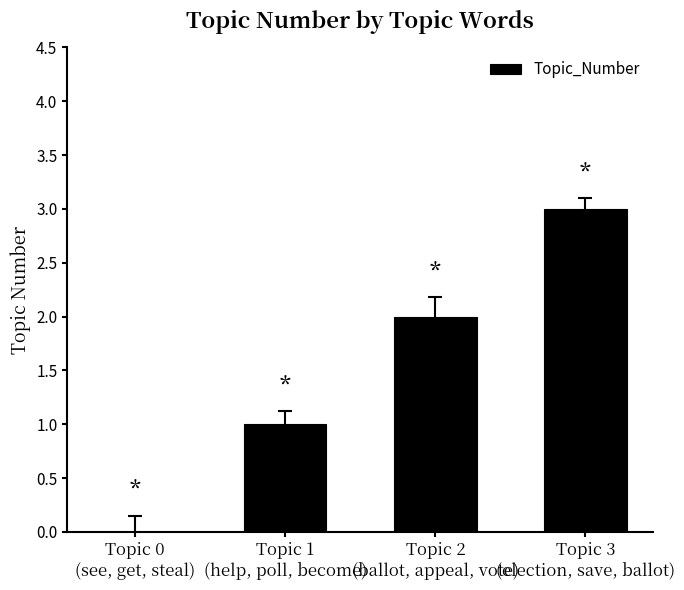

The value at Topic 2
(ballot, appeal, vote) is 3. True or false?

False